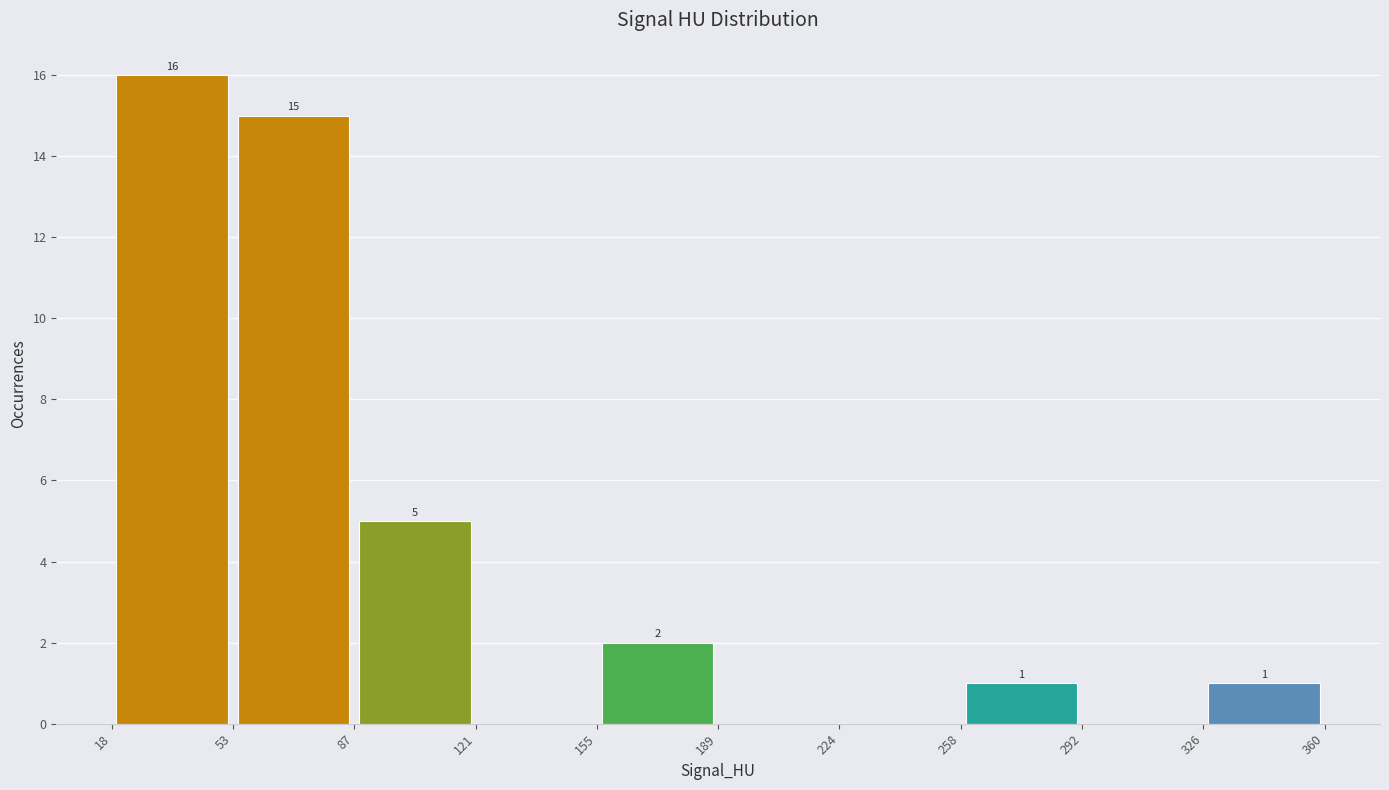

Over which range of the x-axis is the bar tallest?

18 to 53